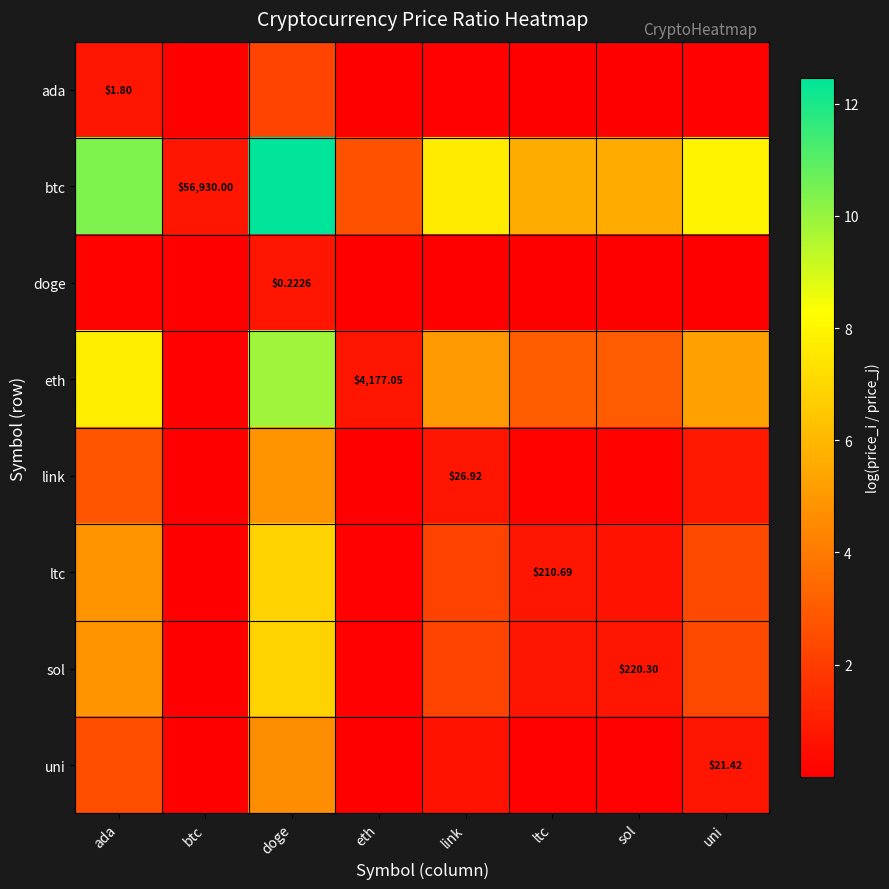

The doge series shows 0.0 at ltc. True or false?

False